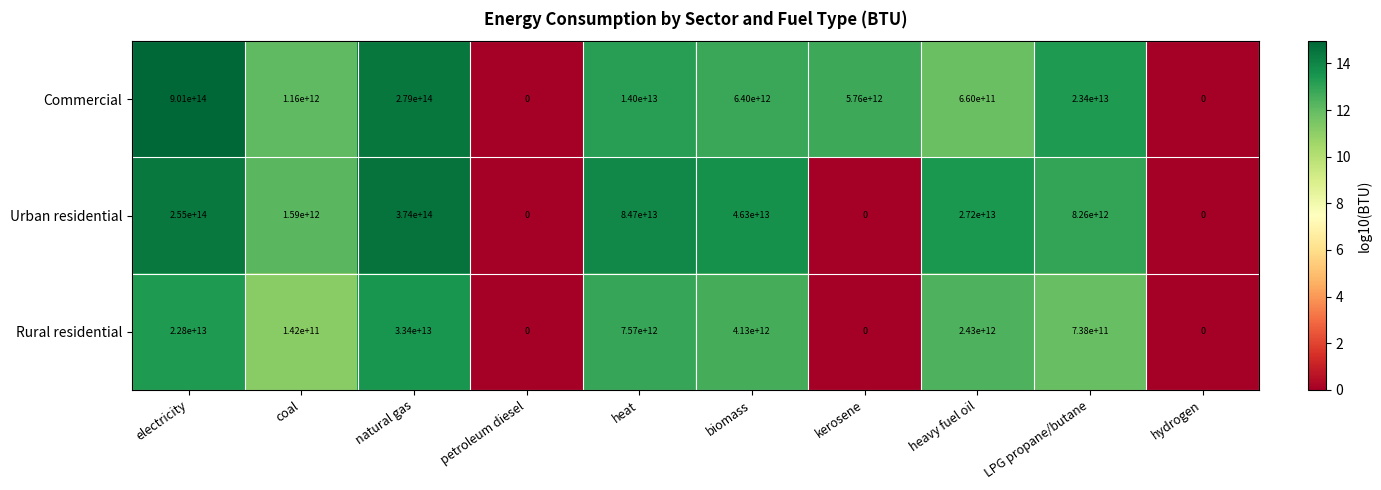

At which category is the sum across all series the highest?

electricity